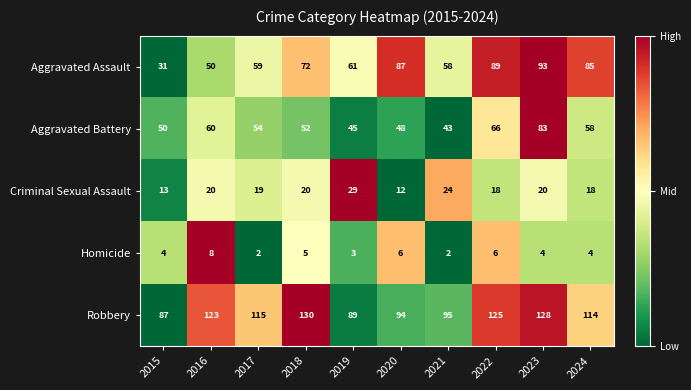

What is the sum of the Aggravated Battery values at 2024 and 2021?

101